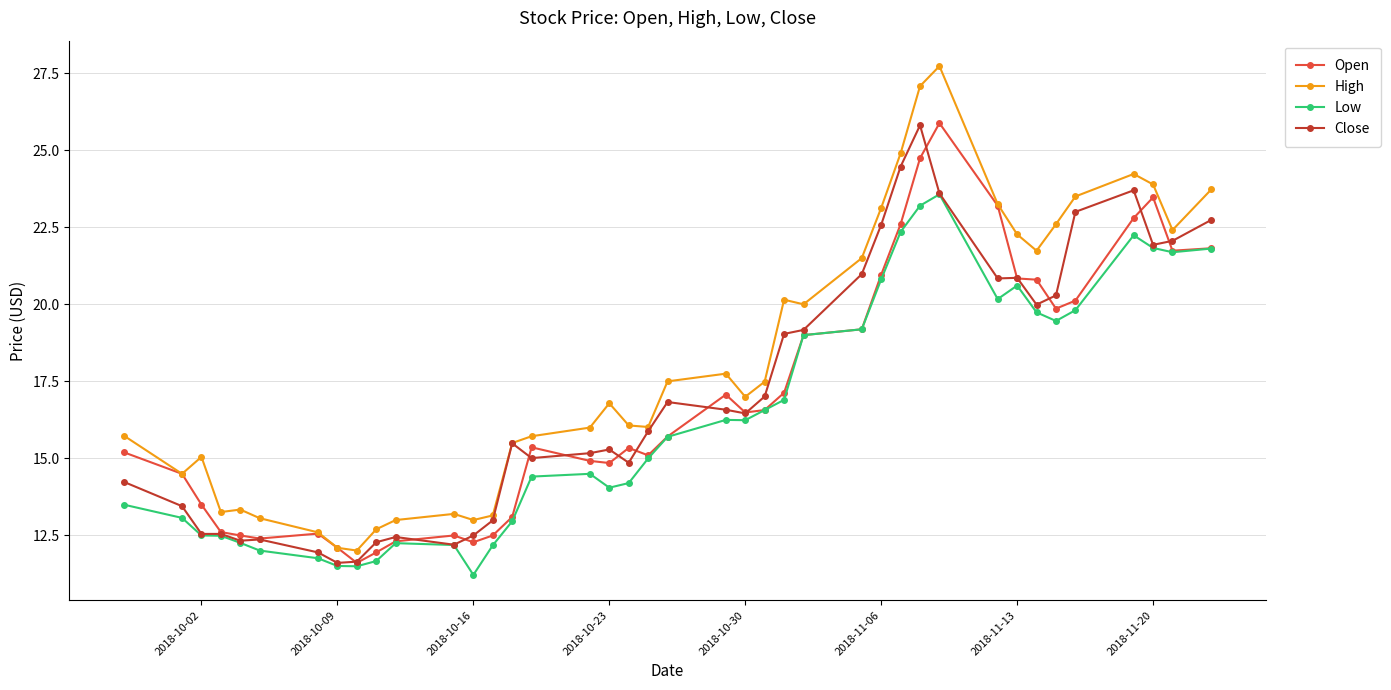

What are all the series names shown in the legend?

Open, High, Low, Close